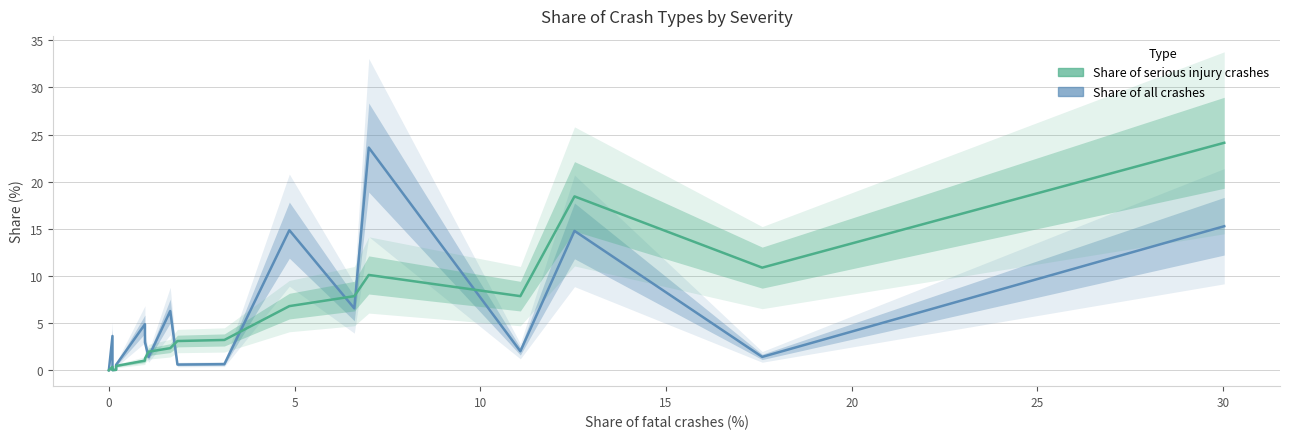

At how many categories does at least one series exceed 15?

3